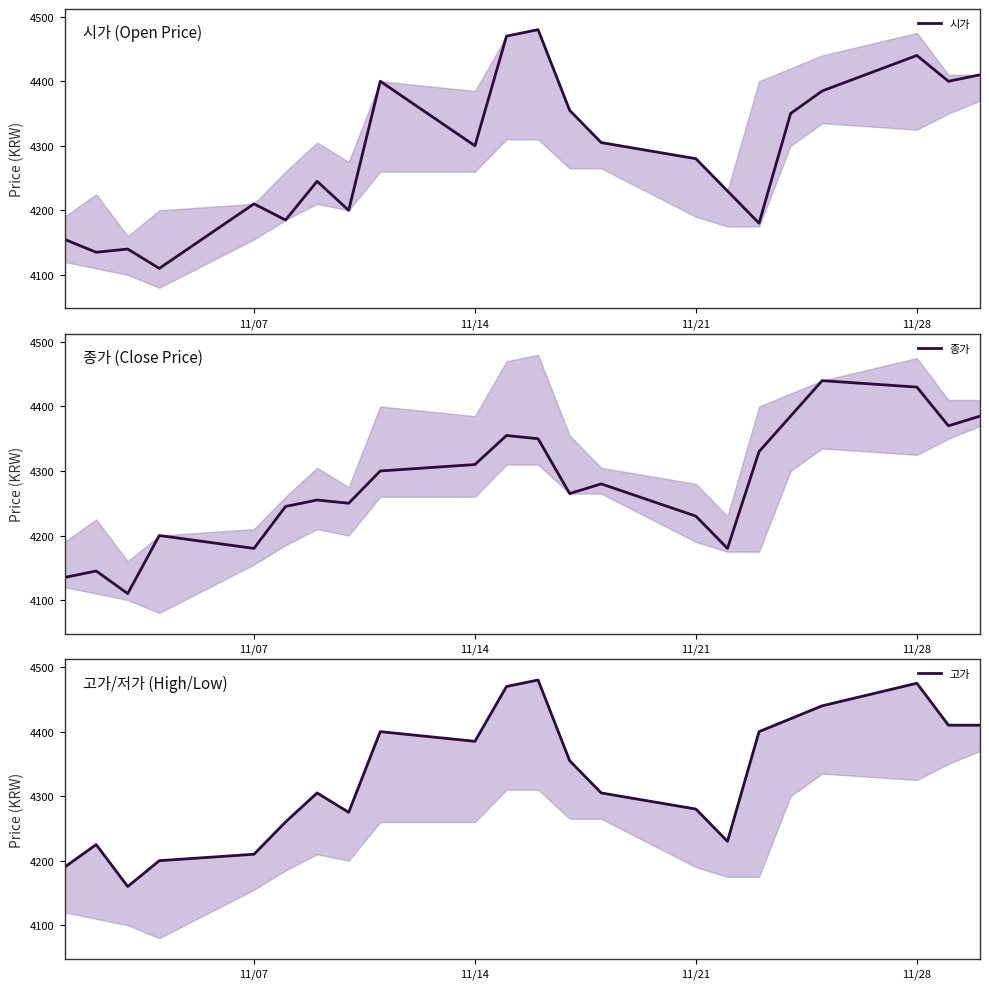

Does the chart display data point markers on the line(s)?

No